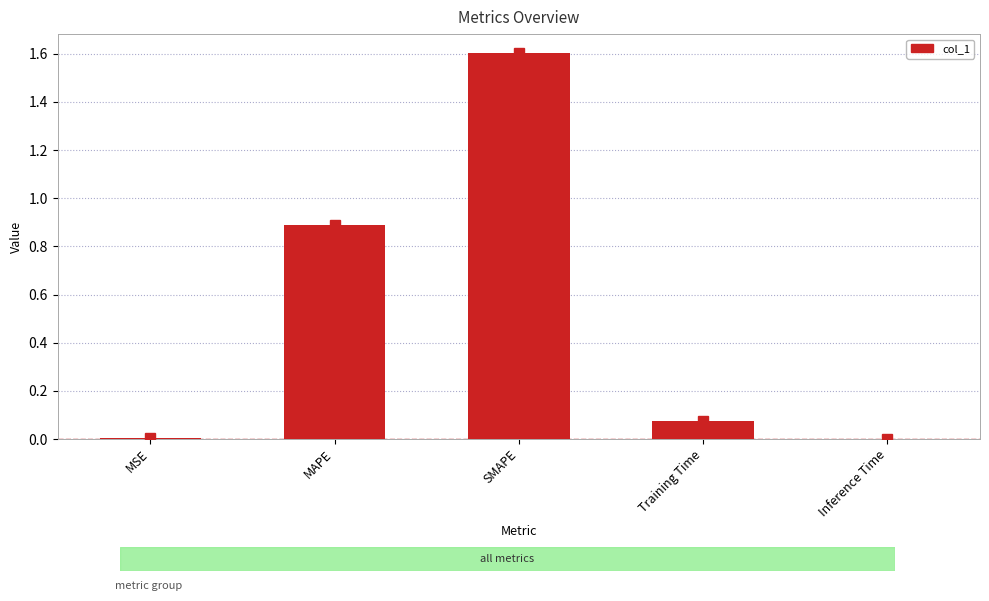

Is it true that the value at SMAPE is 1.6?

True